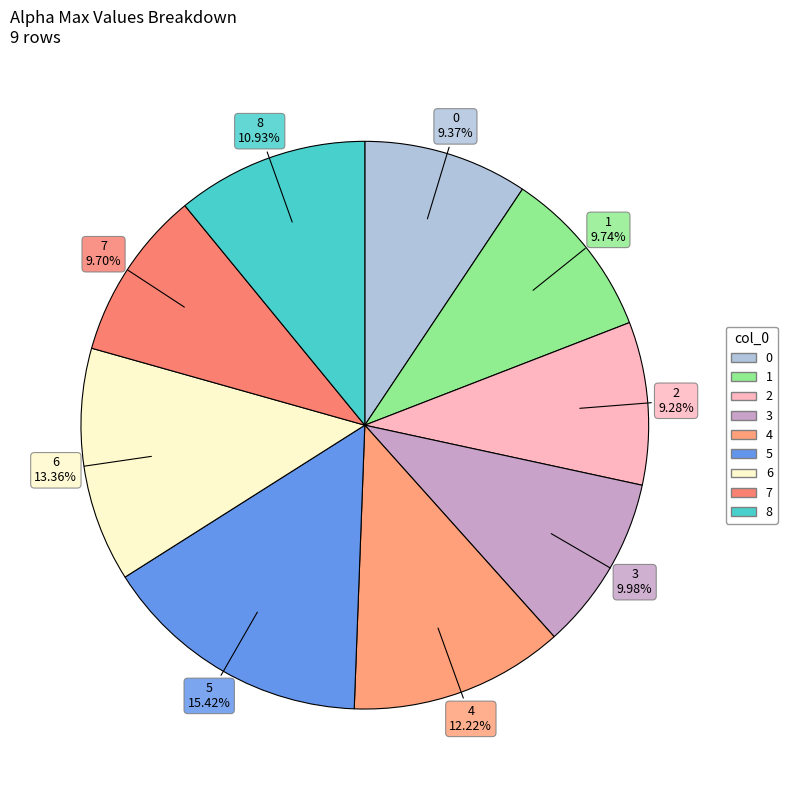

Between 1 and 6, which is larger?

6